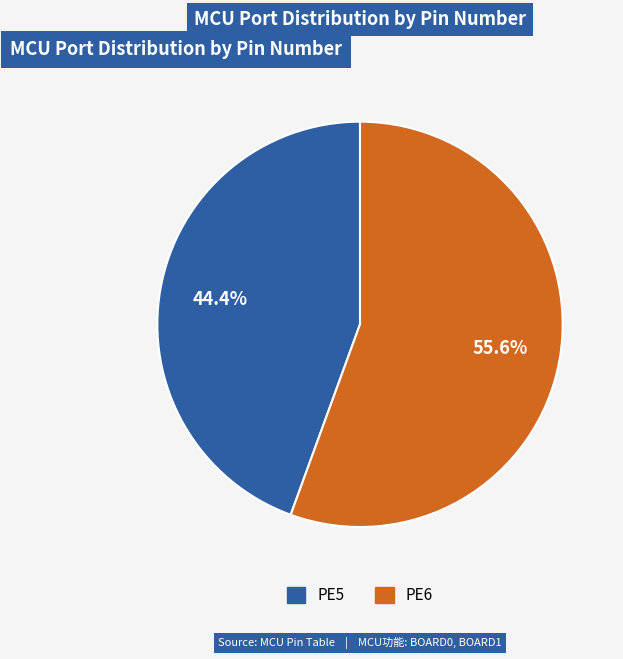

The PE5 slice represents 50% of the pie. True or false?

False